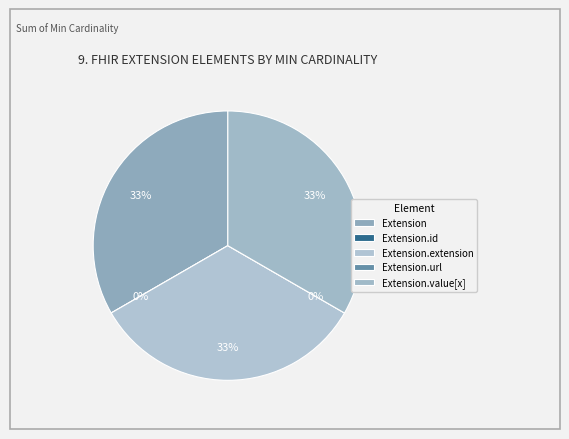

Is Extension the majority of the pie?

No